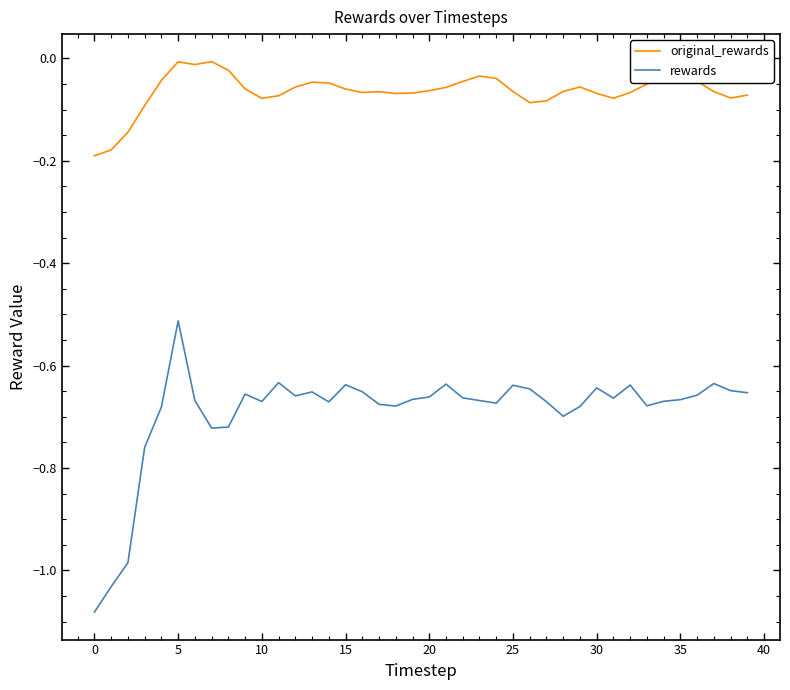

Which series has the largest range (max minus min)?

rewards